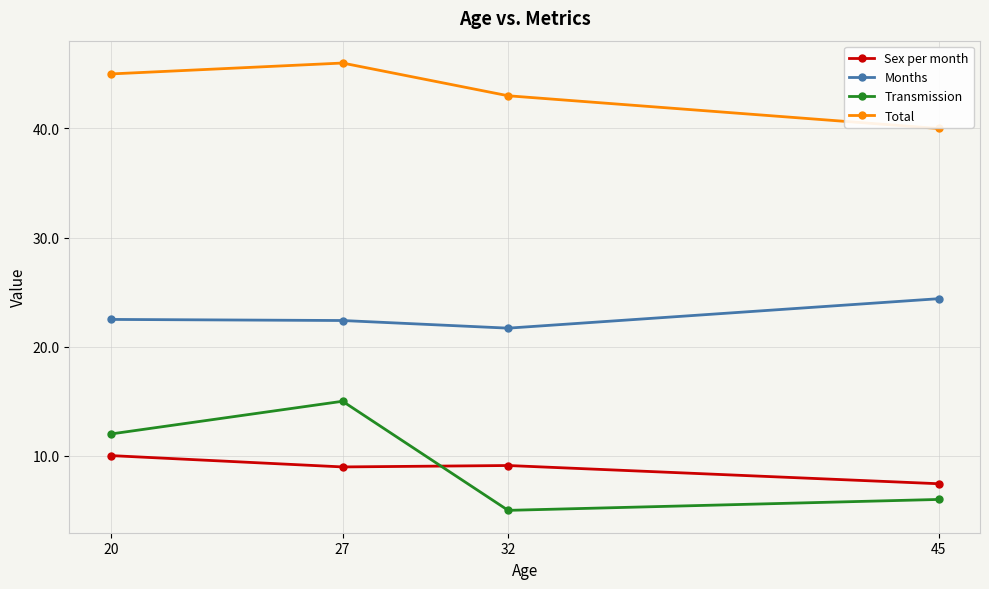

How many lines are shown in the chart?

4